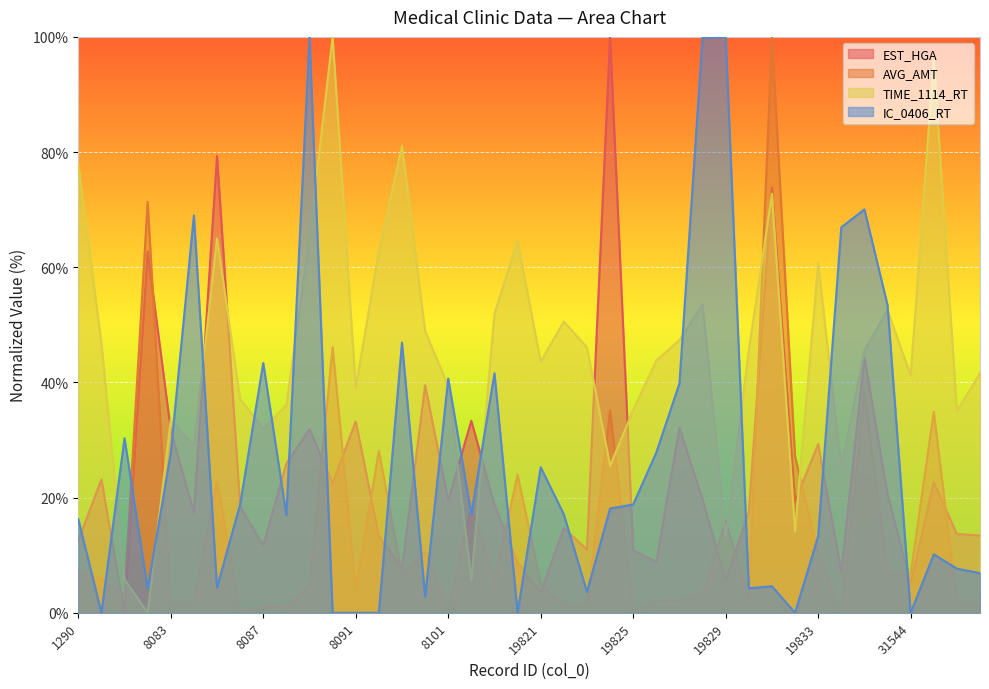

At which category does the chart reach its peak across all series?

19824